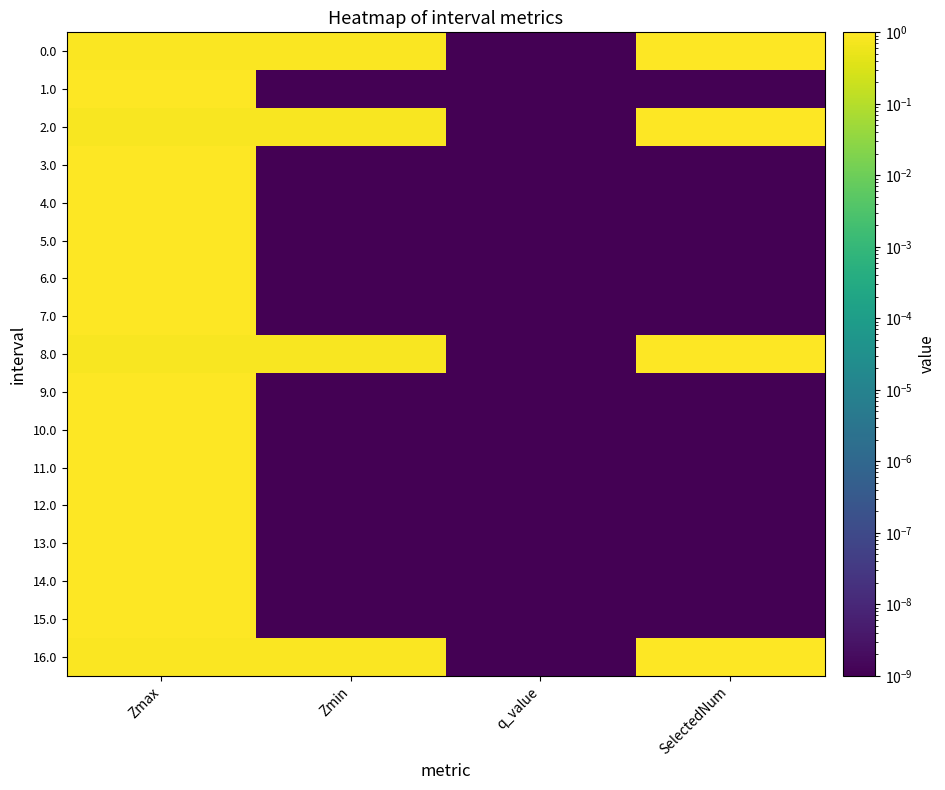

List the series in order of their peak value, highest first.

0.0, 1.0, 2.0, 3.0, 4.0, 5.0, 6.0, 7.0, 8.0, 9.0, 10.0, 11.0, 12.0, 13.0, 14.0, 15.0, 16.0